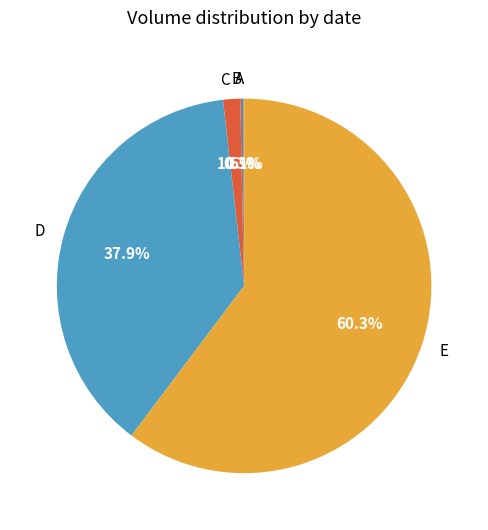

Is the sum of C and D greater than half?

No